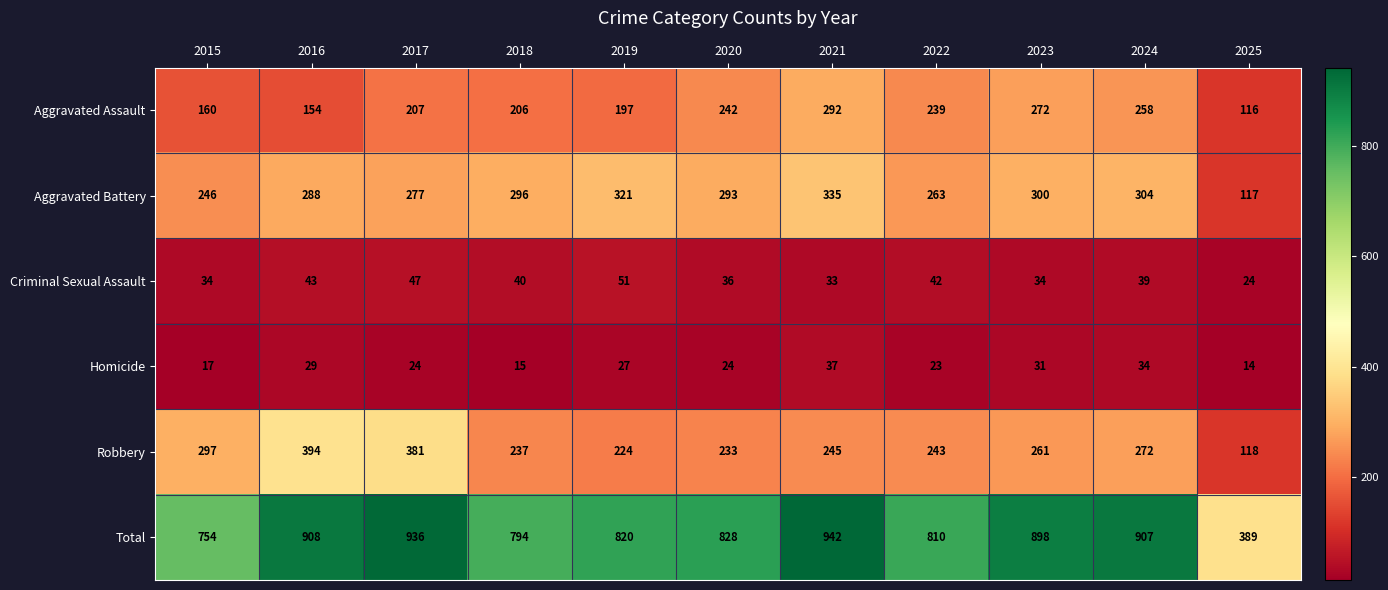

Where is Criminal Sexual Assault nearest to the value 37?

2020